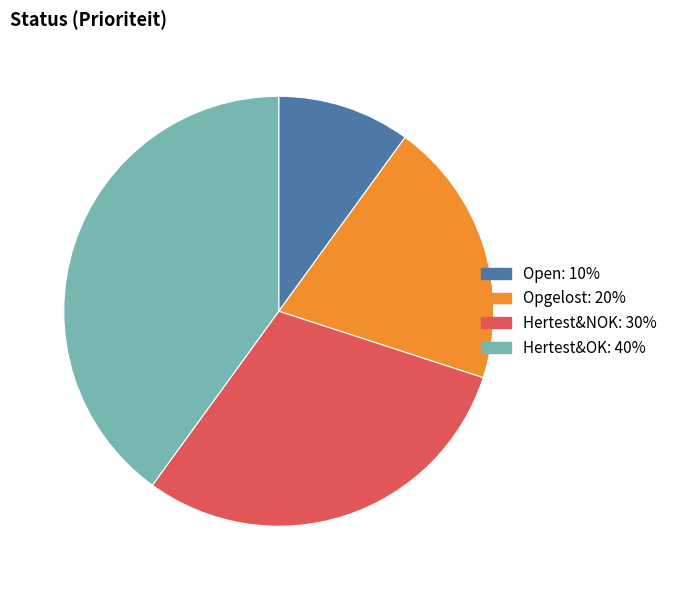

Is it true that Open is 16% of the pie?

False